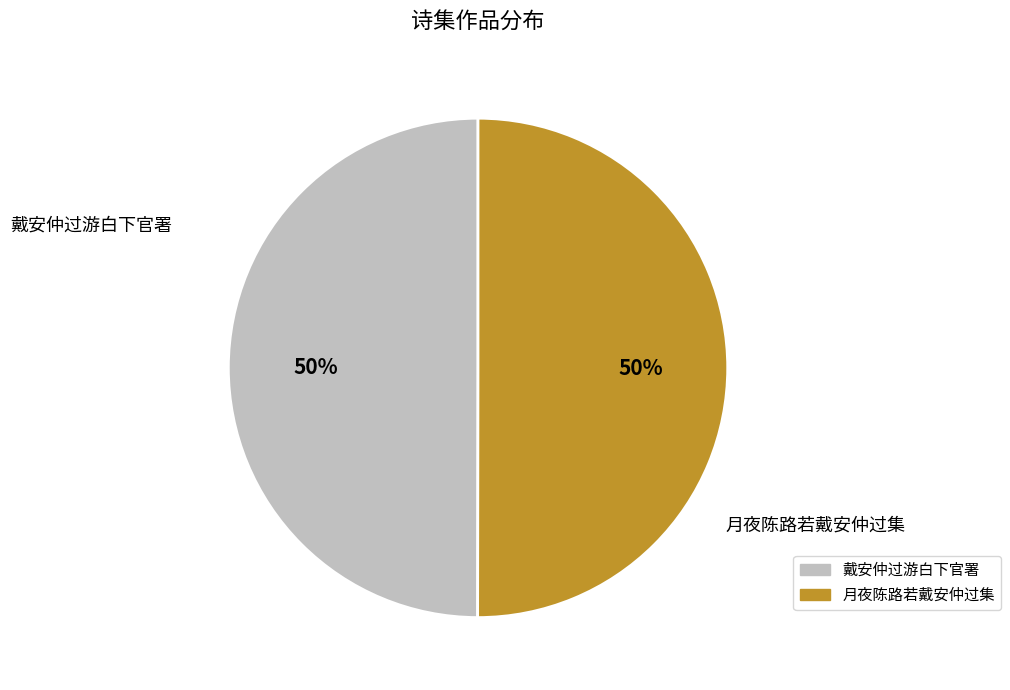

To the nearest percent, what is the average slice percentage?

50%